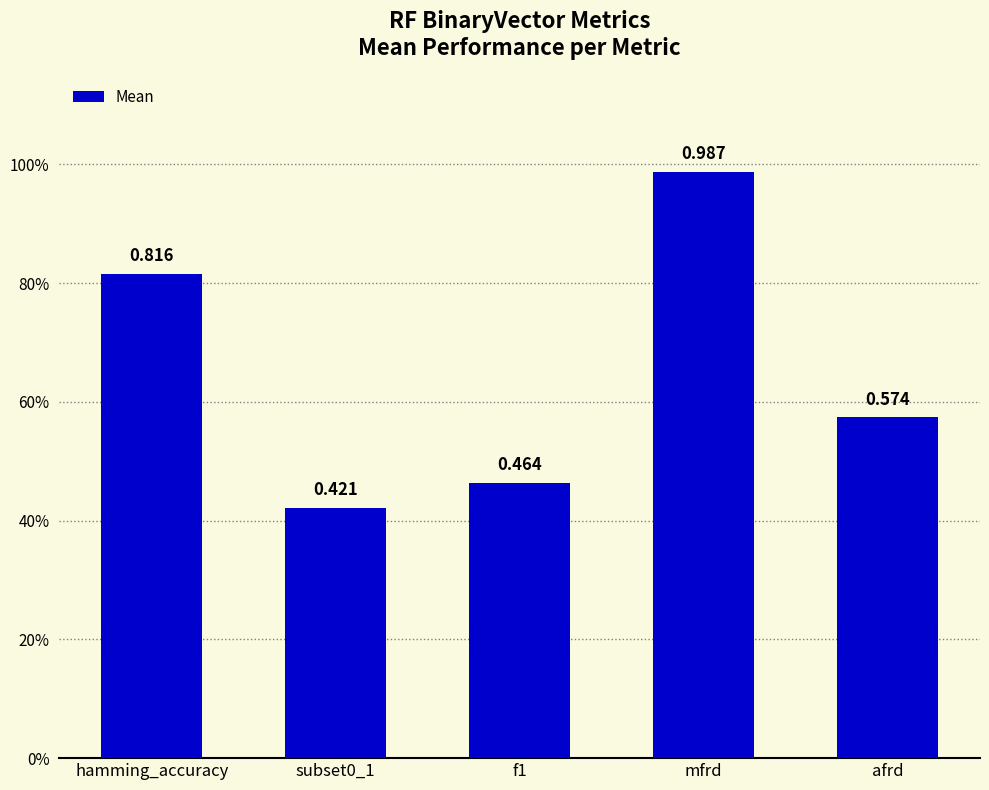

What is the change in value from f1 to mfrd?

+0.5